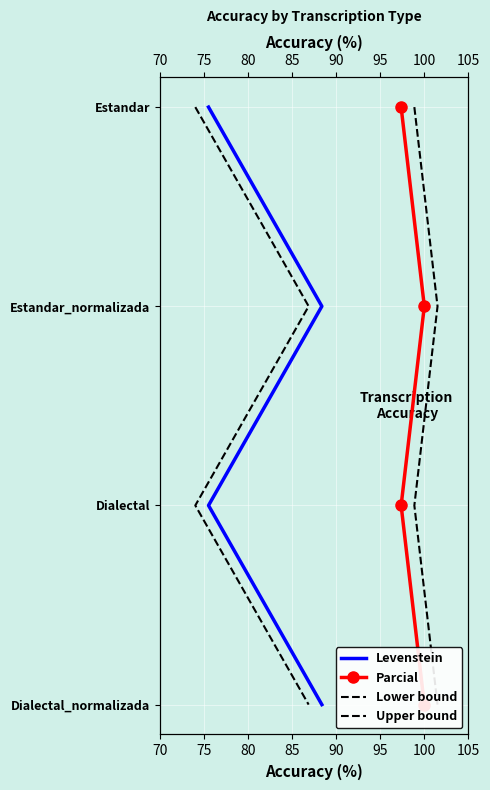

True or false: Levenstein and Upper bound cross at least once.

False